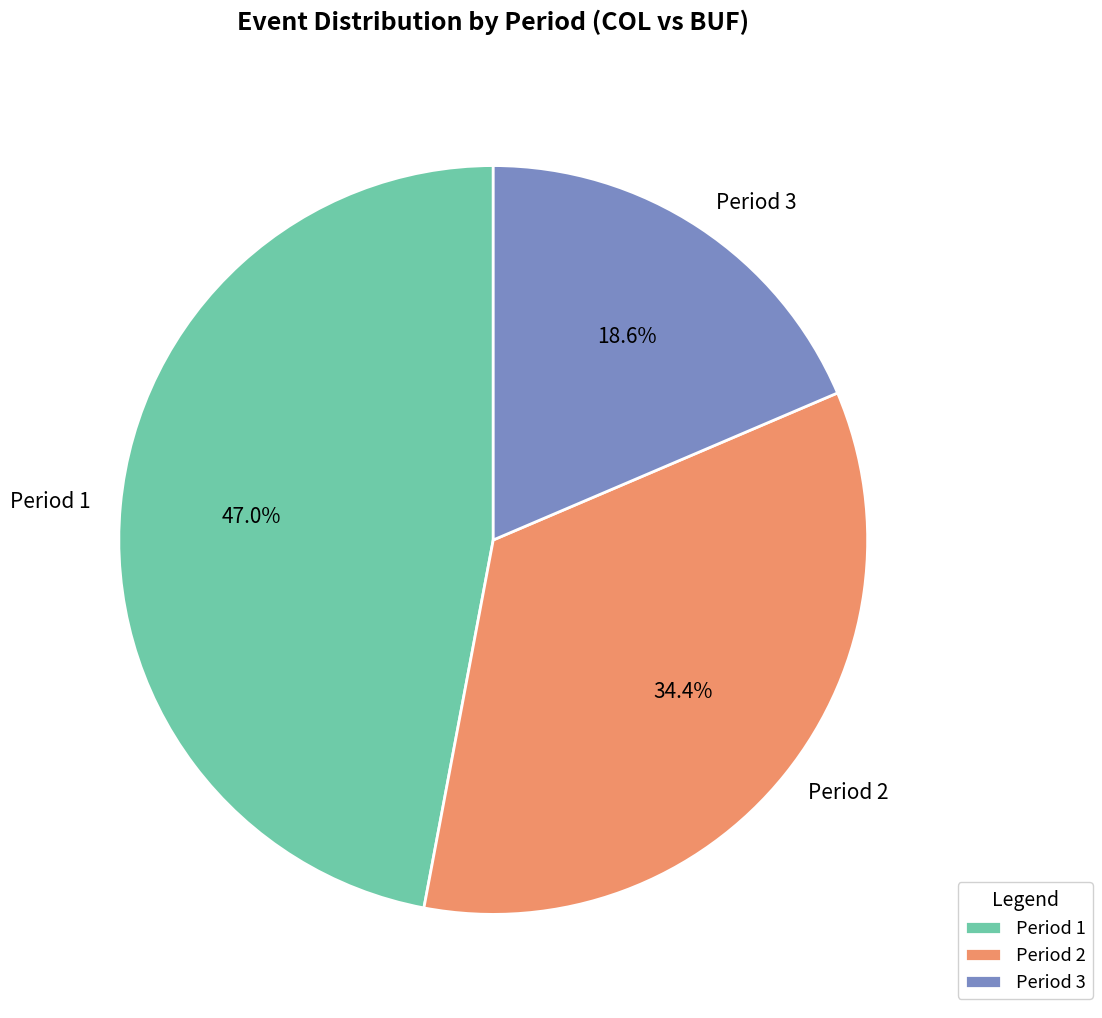

What percentage is the Period 3 slice, to the nearest percent?

19%